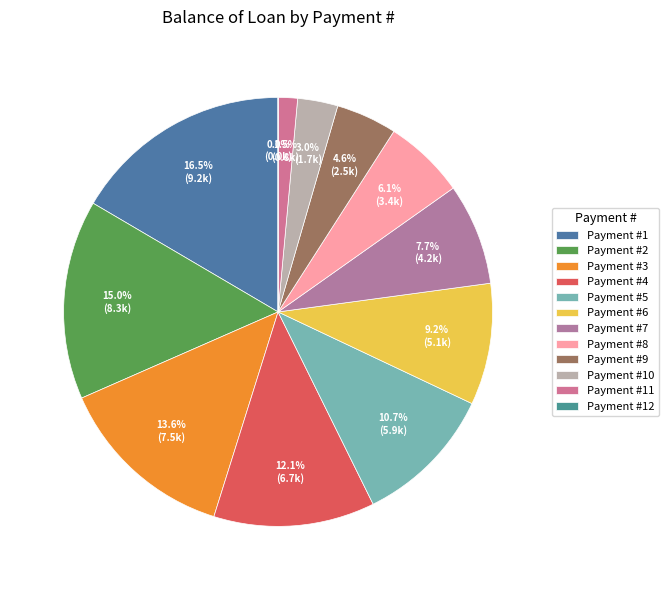

How much of the chart is everything except 1?

83.5%